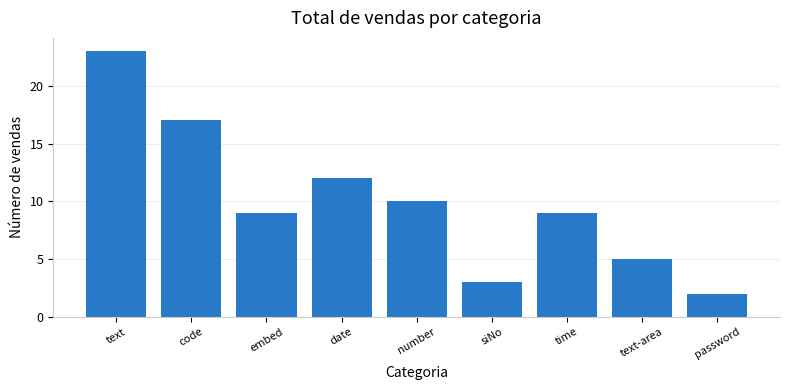

What is the label of the 2nd bar from the left?

code